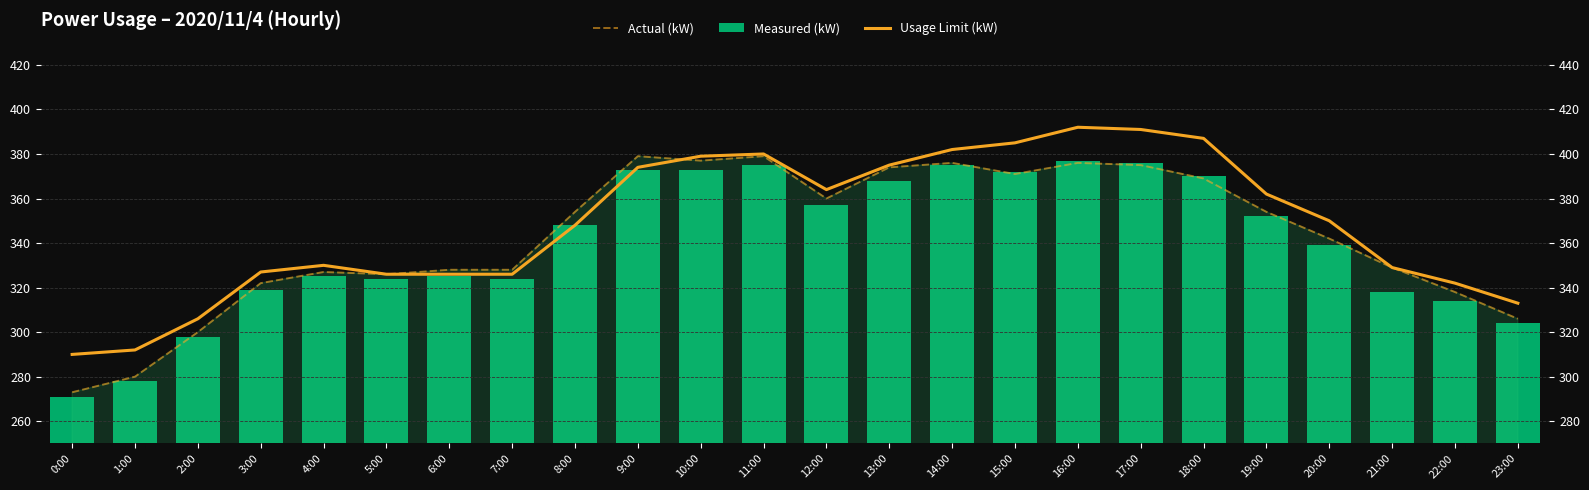

How many data points in Actual (kW) are less than 354?

12